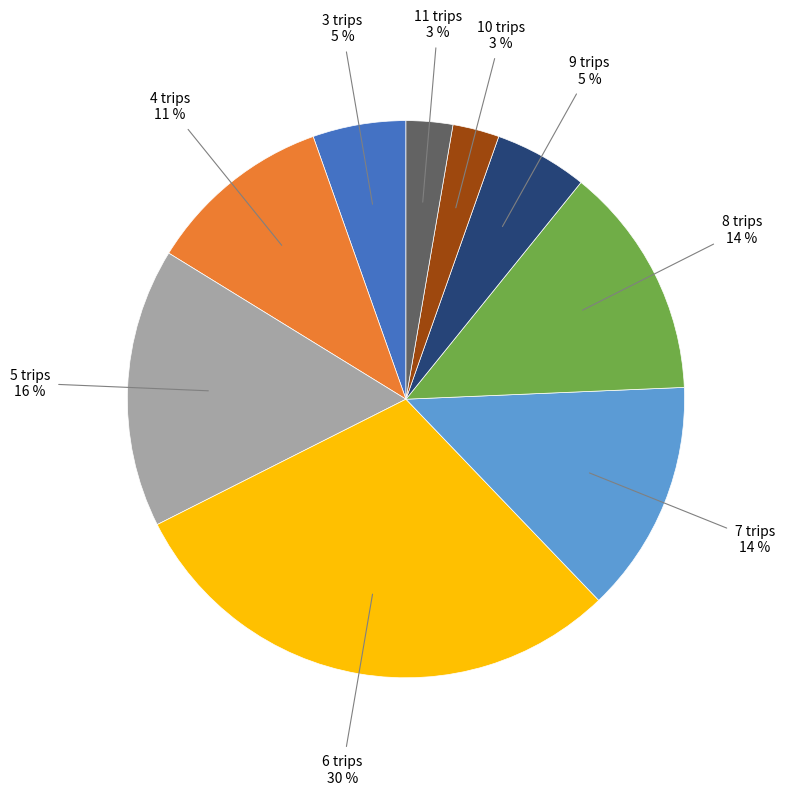

Which category has the biggest portion of the pie?

6 trips